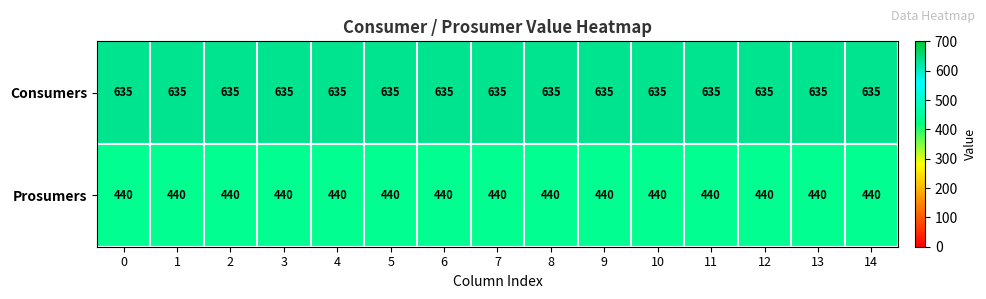

What is the difference between the highest and lowest values at 8?

195